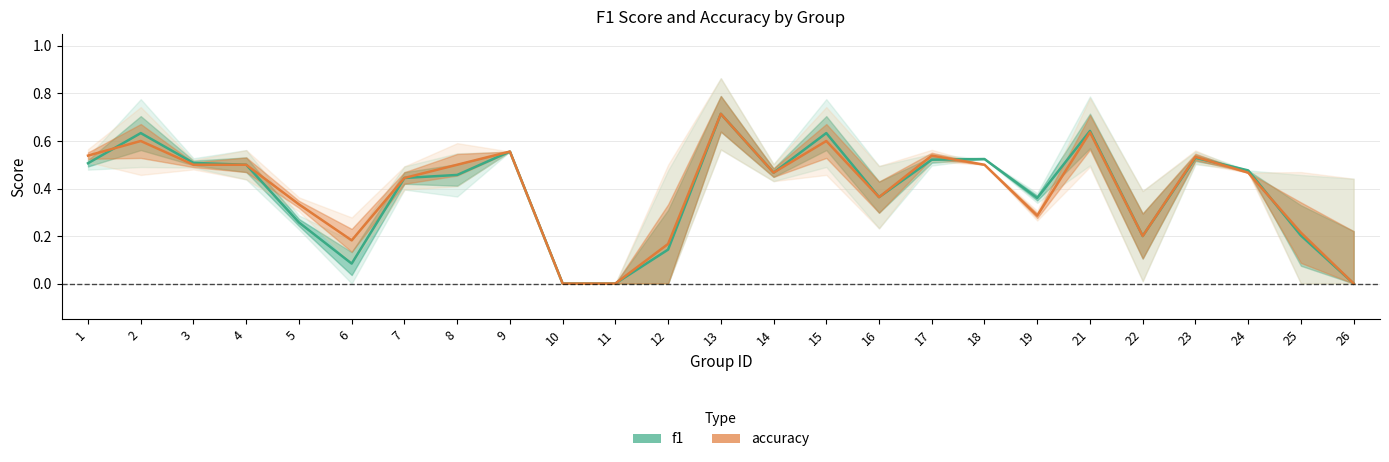

Does the chart have visible grid lines?

Yes